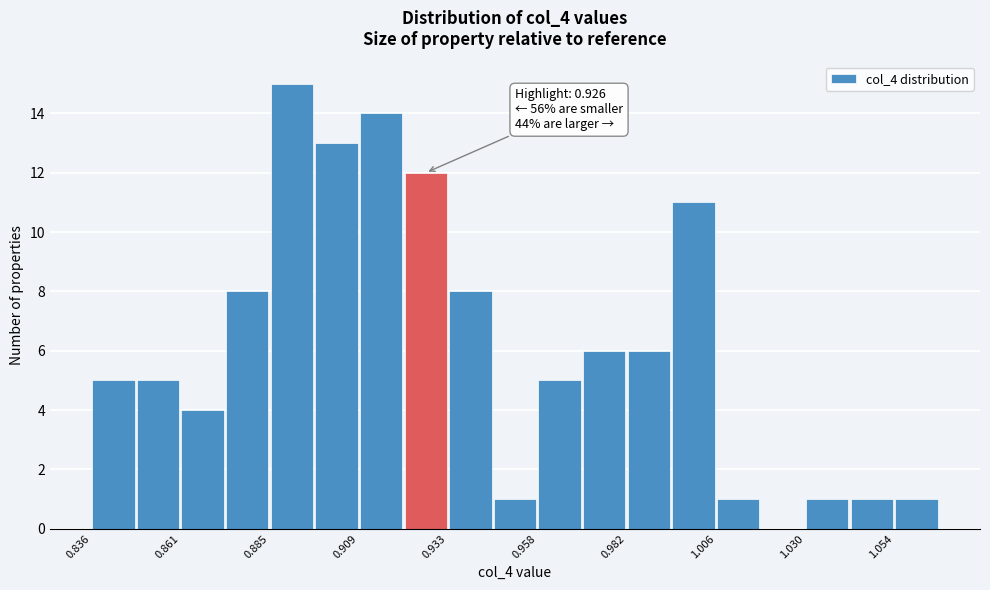

Read against the x-axis, roughly where is the centre of the tallest bar?

0.890